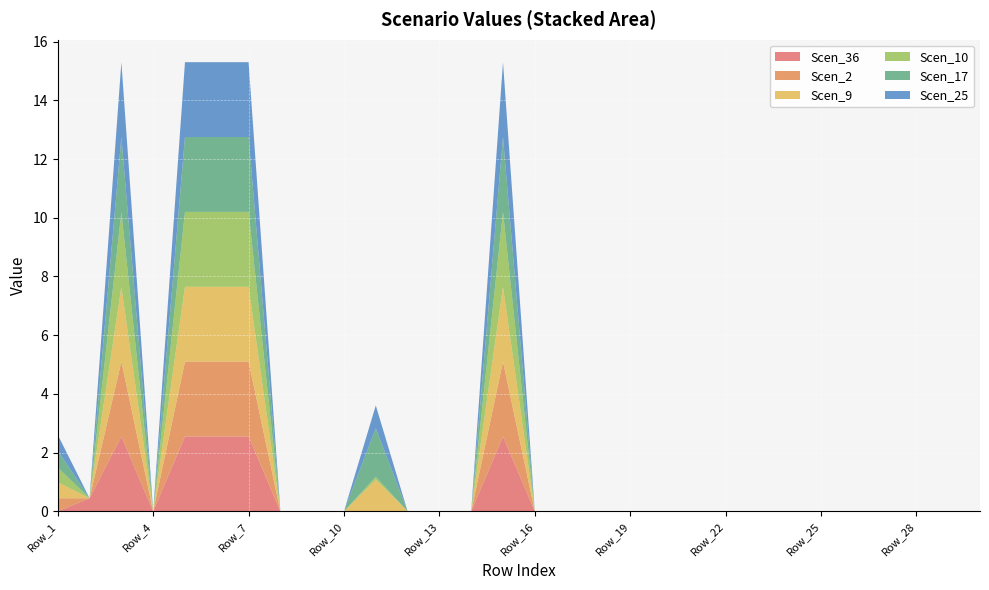

Reading right to left, list all the values displayed in this chart.

Scen_36: 0.0	0.0	0.0	0.0	0.0	0.0	0.0	0.0	0.0	0.0	0.0	0.0	0.0	0.0	0.0	2.5	0.0	0.0	0.0	0.0	0.0	0.0	0.0	2.5	2.5	2.5	0.0	2.5	0.4	0.0
Scen_2: 0.0	0.0	0.0	0.0	0.0	0.0	0.0	0.0	0.0	0.0	0.0	0.0	0.0	0.0	0.0	2.5	0.0	0.0	0.0	0.0	0.0	0.0	0.0	2.5	2.5	2.5	0.0	2.5	0.0	0.4
Scen_9: 0.0	0.0	0.0	0.0	0.0	0.0	0.0	0.0	0.0	0.0	0.0	0.0	0.0	0.0	0.0	2.5	0.0	0.0	0.0	1.1	0.0	0.0	0.0	2.5	2.5	2.5	0.0	2.5	0.0	0.6
Scen_10: 0.0	0.0	0.0	0.0	0.0	0.0	0.0	0.0	0.0	0.0	0.0	0.0	0.0	0.0	0.0	2.5	0.0	0.0	0.0	0.1	0.0	0.0	0.0	2.5	2.5	2.5	0.0	2.5	0.0	0.5
Scen_17: 0.0	0.0	0.0	0.0	0.0	0.0	0.0	0.0	0.0	0.0	0.0	0.0	0.0	0.0	0.0	2.5	0.0	0.0	0.0	1.7	0.0	0.0	0.0	2.5	2.5	2.5	0.0	2.5	0.0	0.6
Scen_25: 0.0	0.0	0.0	0.0	0.0	0.0	0.0	0.0	0.0	0.0	0.0	0.0	0.0	0.0	0.0	2.5	0.0	0.0	0.0	0.8	0.0	0.0	0.0	2.5	2.5	2.5	0.0	2.5	0.0	0.5